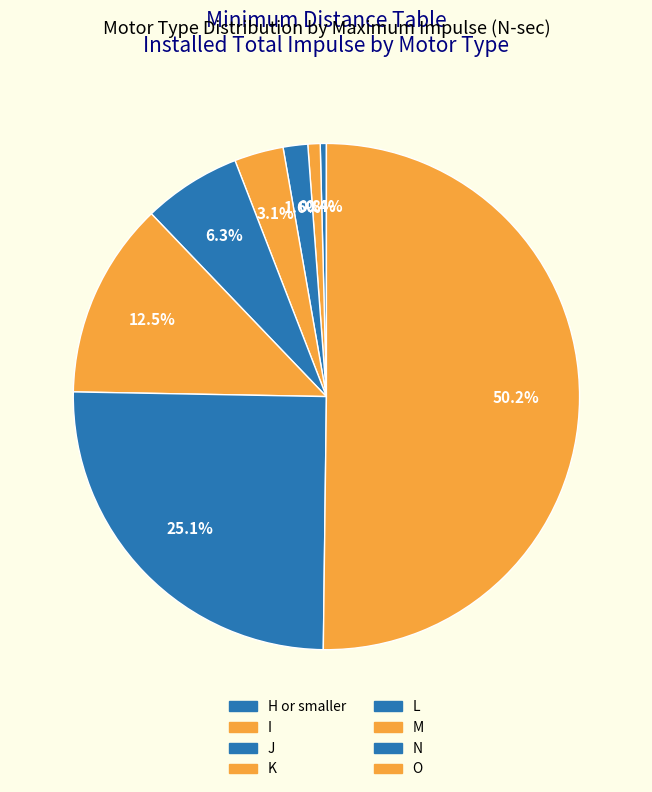

What is the change in value from J to M?

+8960